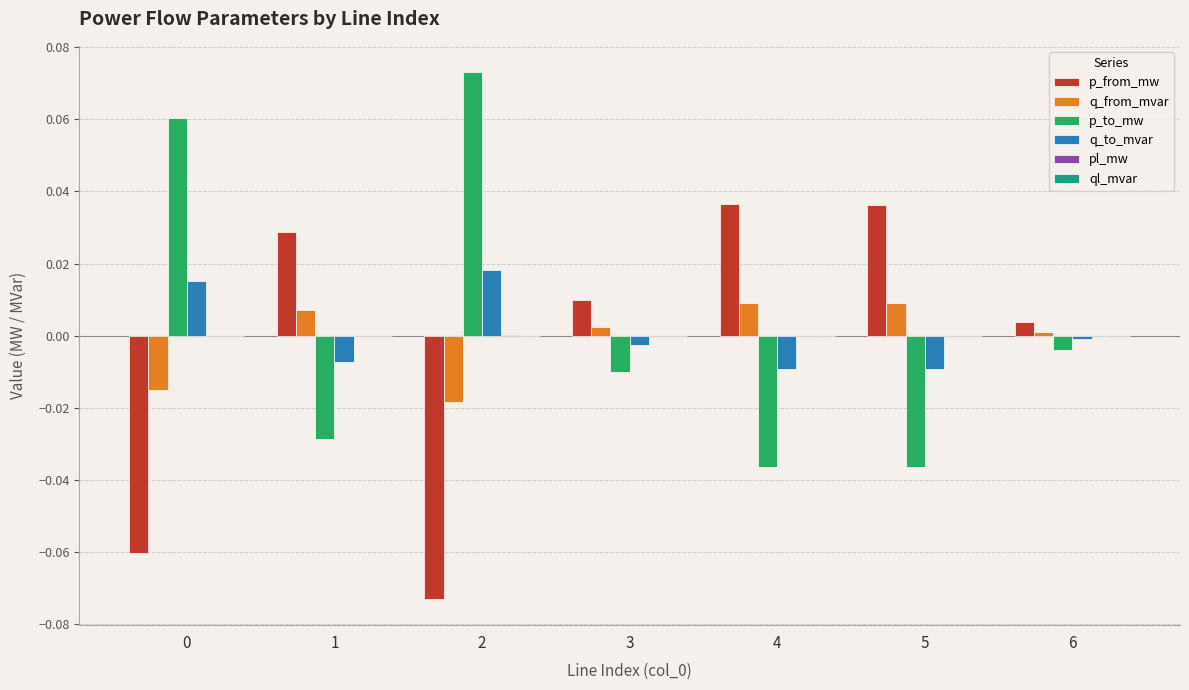

How many distinct data groups are displayed?

6